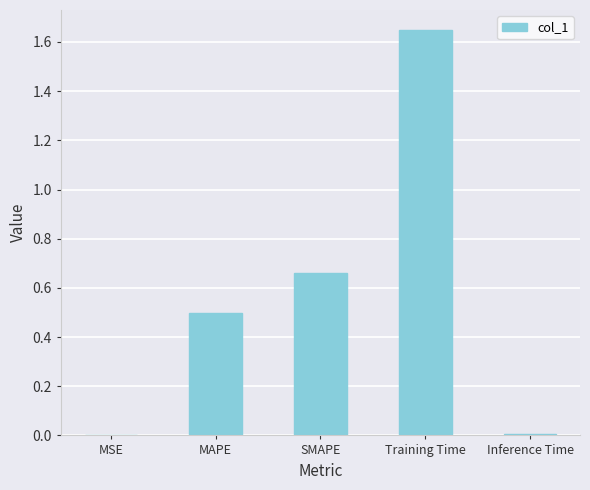

Between MSE and SMAPE, which is larger?

SMAPE